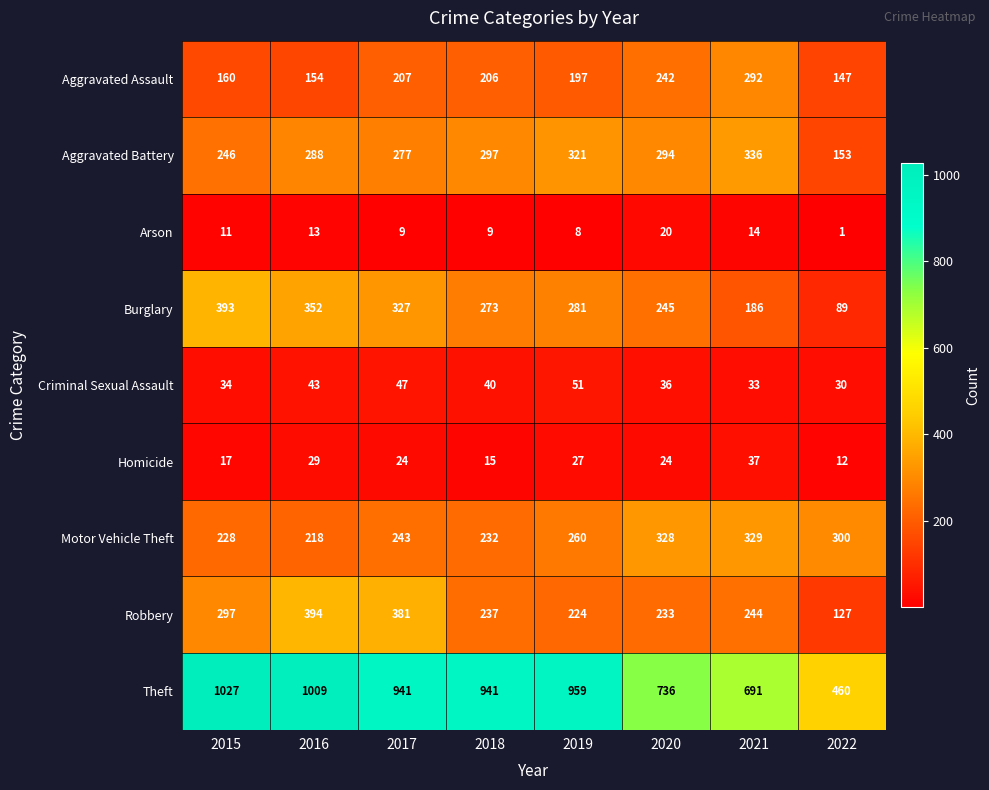

At how many categories does at least one series exceed 771?

5